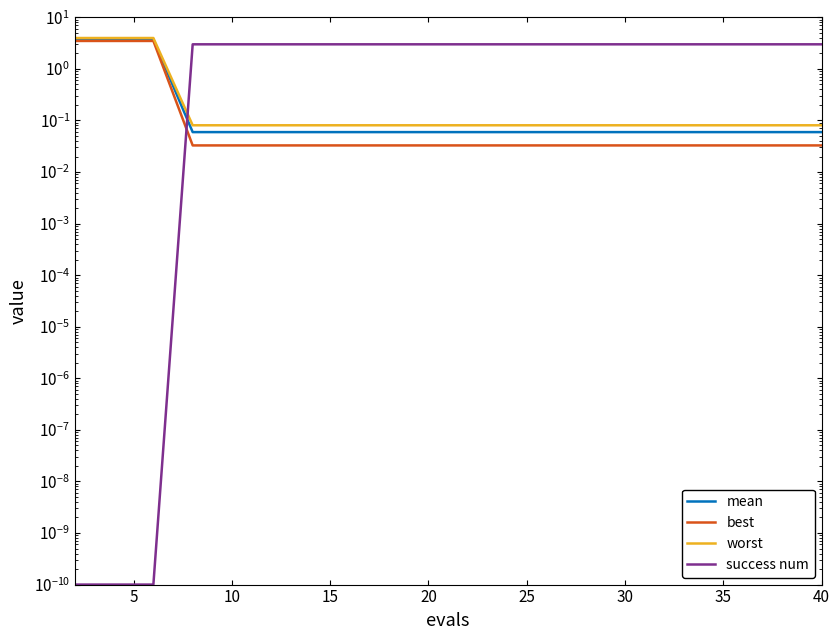

What is the maximum value shown in the chart?

4.0